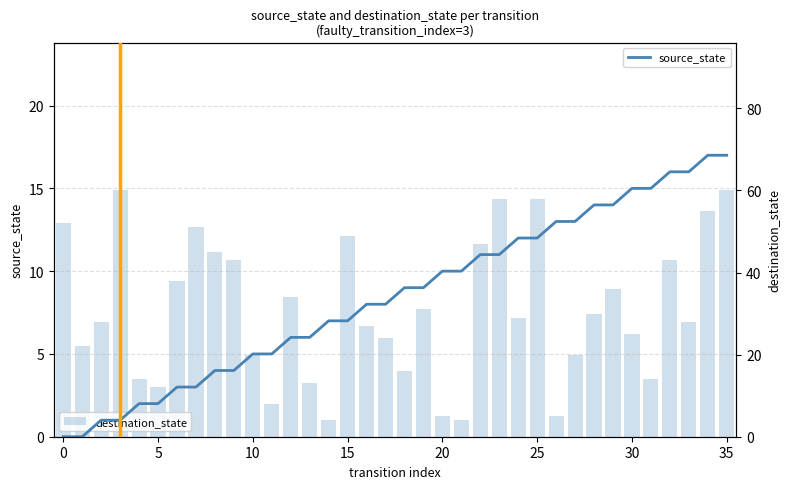

What is the sum of all destination_state values?

1108